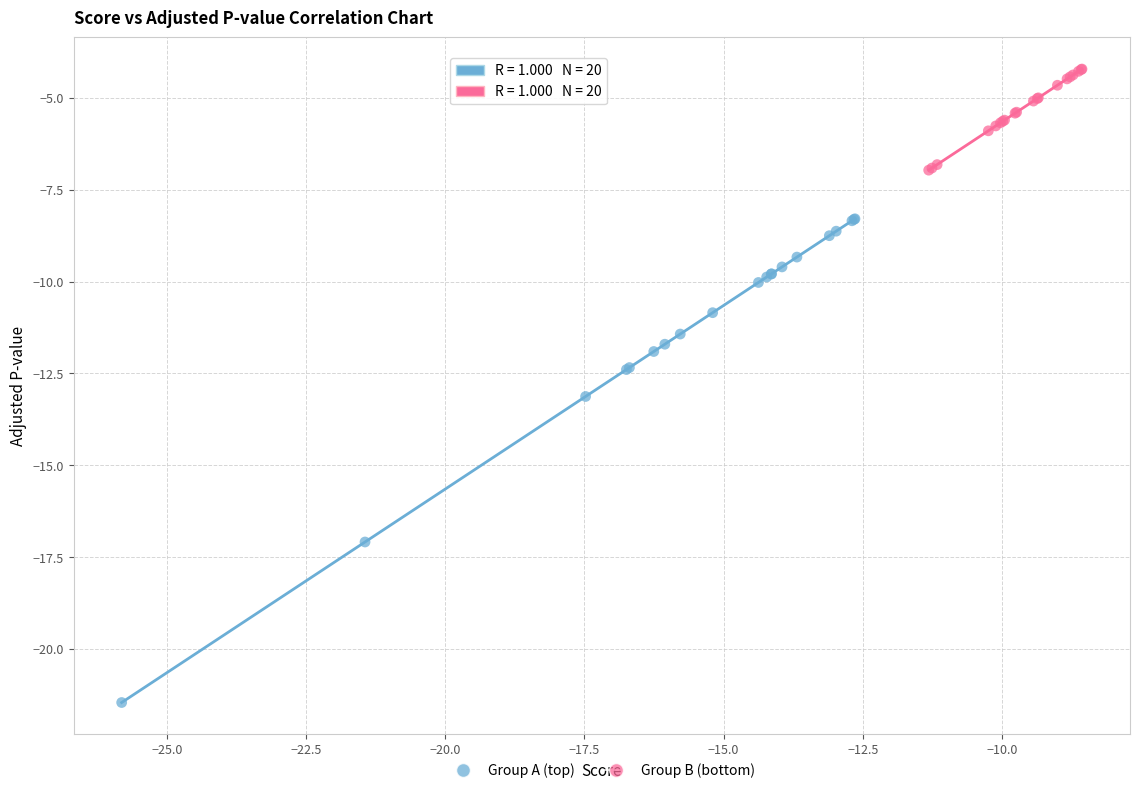

Which series has the widest spread of Y values?

Group A (top)